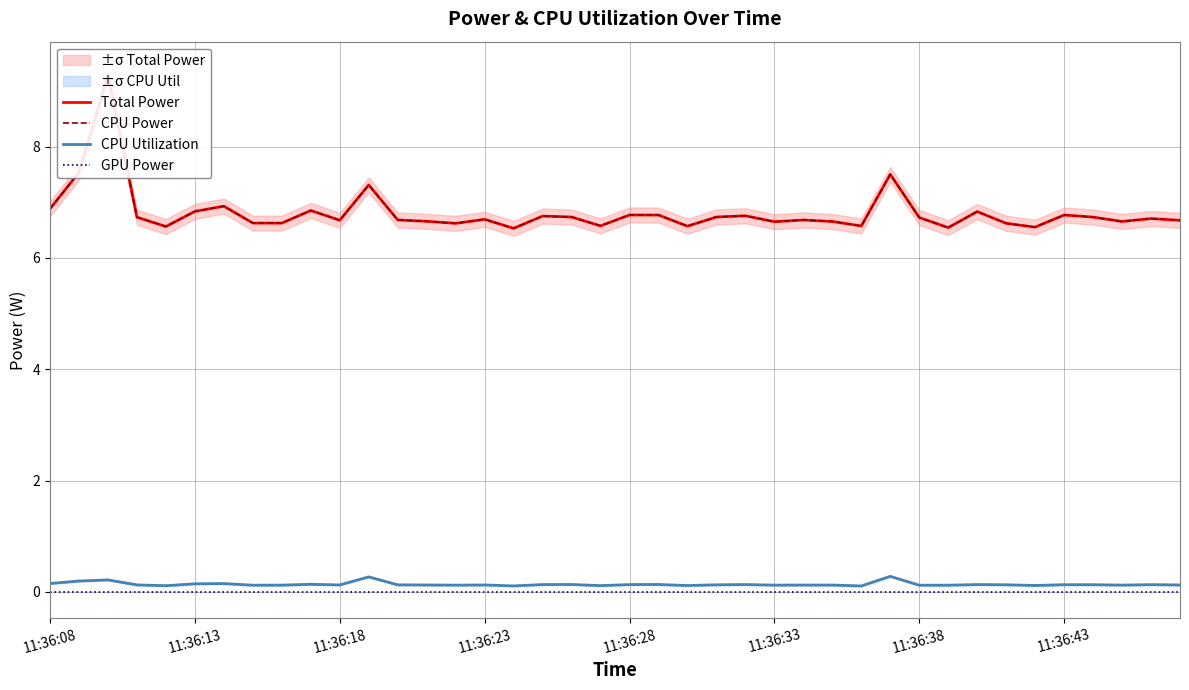

What is the average value of the Total Power series?

6.8